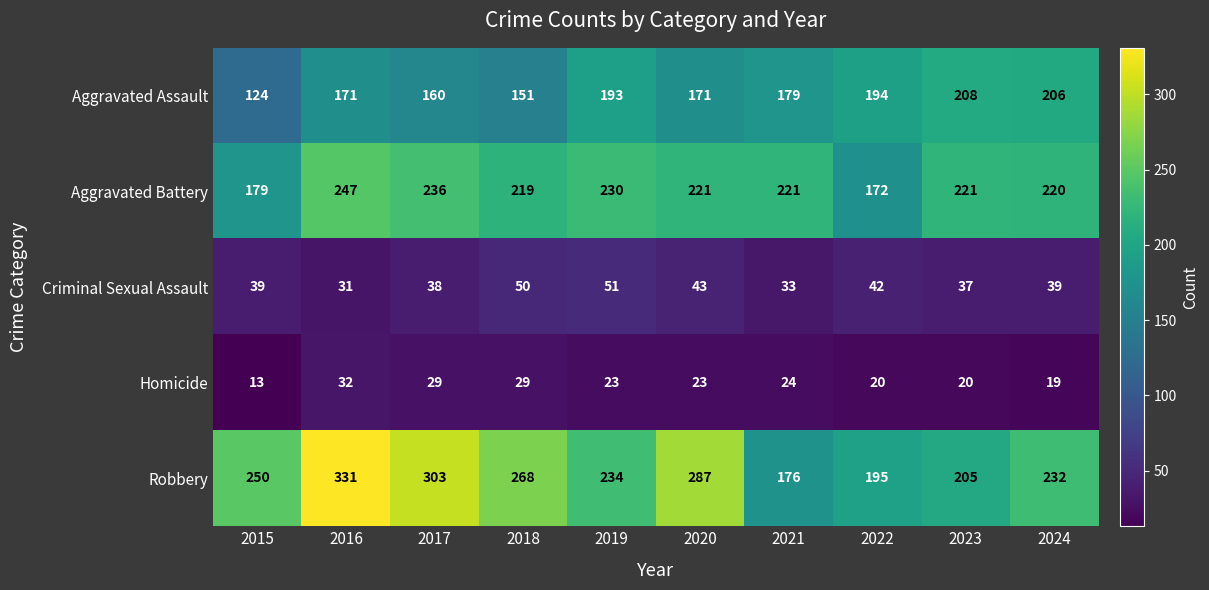

Which series has the largest range (max minus min)?

Robbery